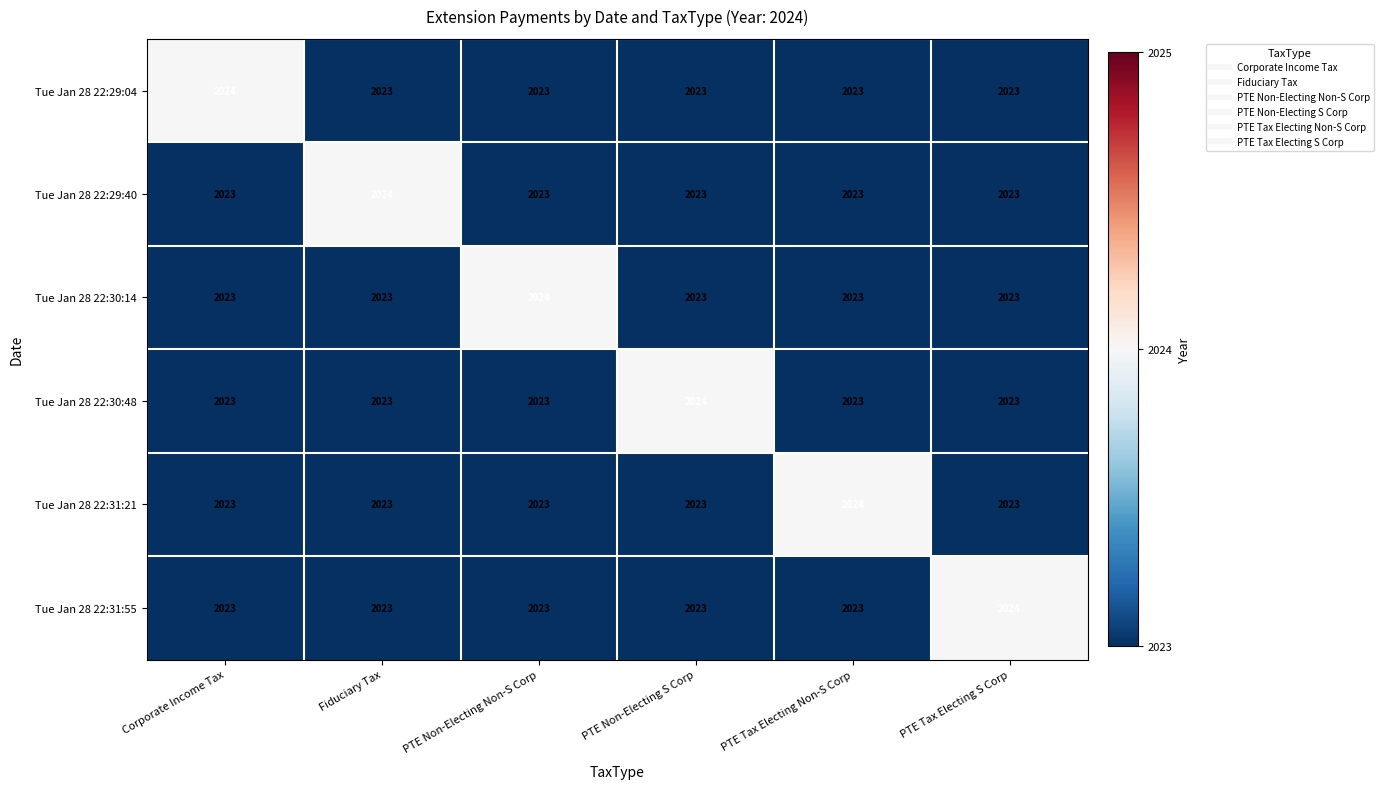

What value does the Tue Jan 28 22:29:04 series have at PTE Tax Electing S Corp?

2023